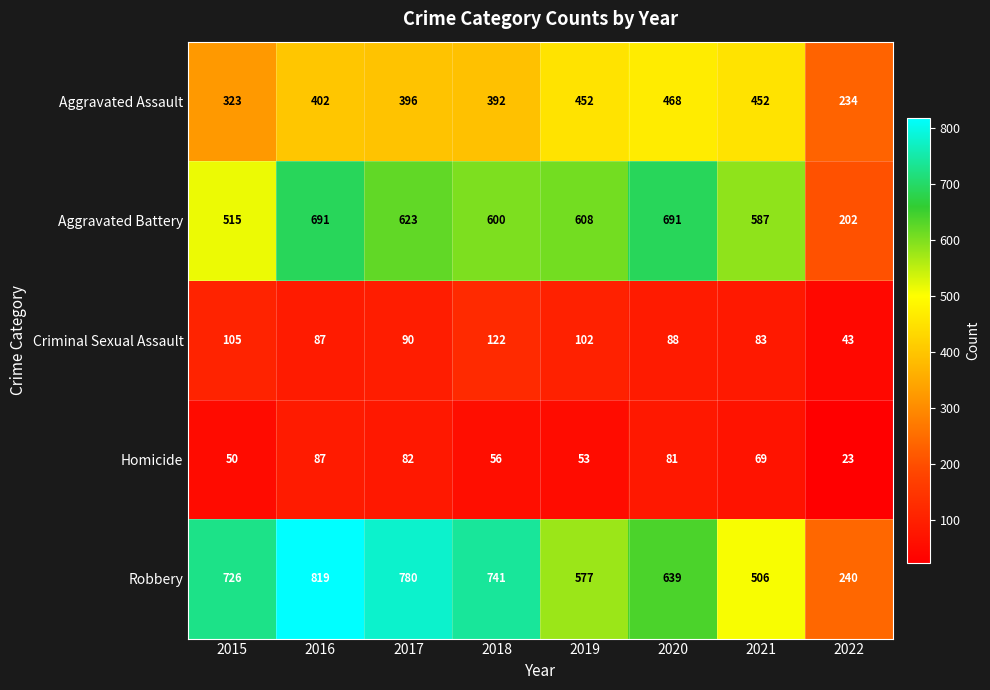

Which label corresponds to the smallest value in the chart?

2022